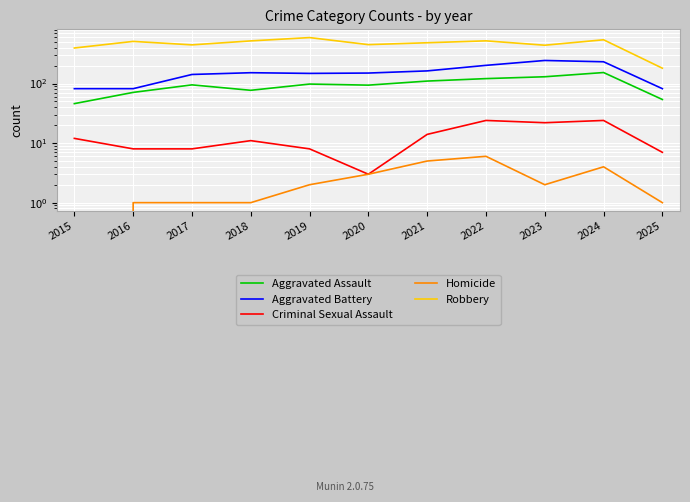

Is the value of Robbery at 2024 greater than the value of Aggravated Battery at 2016?

Yes